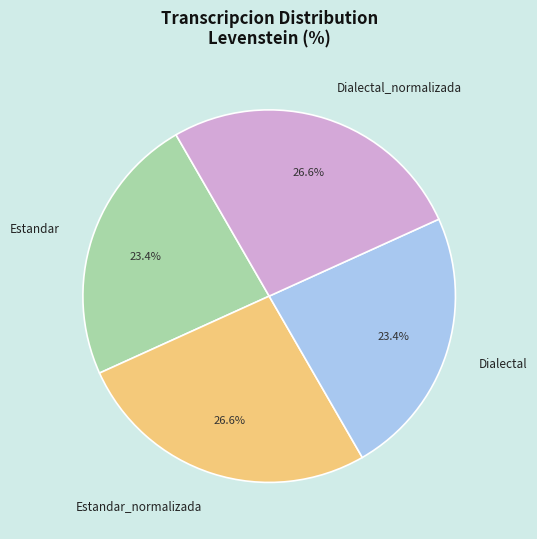

What percentage is NOT represented by Dialectal_normalizada?

73.4%